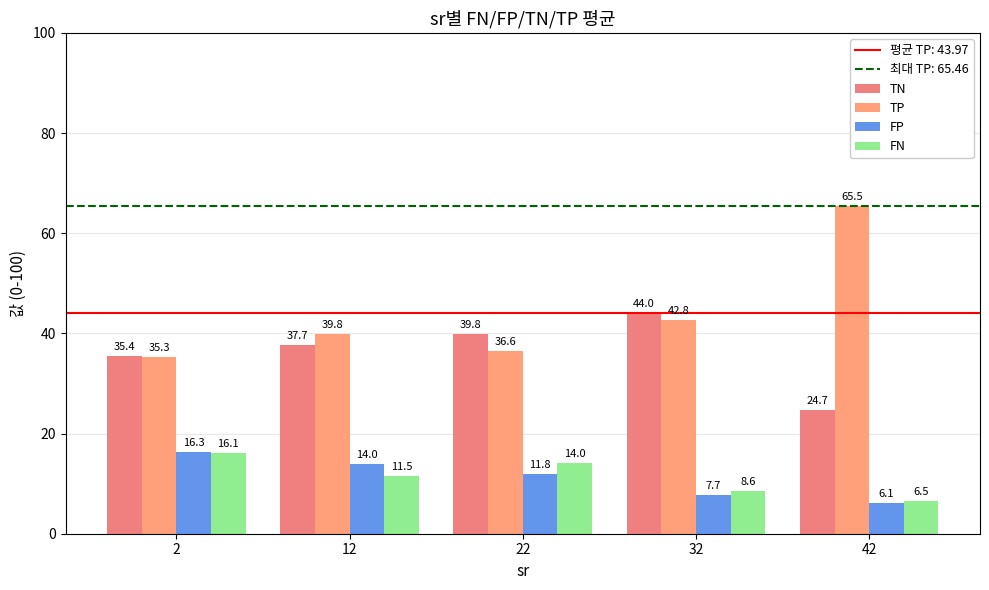

Reading left to right, list all the values displayed in this chart.

TN: 2=35.4	12=37.7	22=39.8	32=44.0	42=24.7
TP: 2=35.3	12=39.8	22=36.6	32=42.8	42=65.5
FP: 2=16.3	12=14.0	22=11.8	32=7.7	42=6.1
FN: 2=16.1	12=11.5	22=14.0	32=8.6	42=6.5